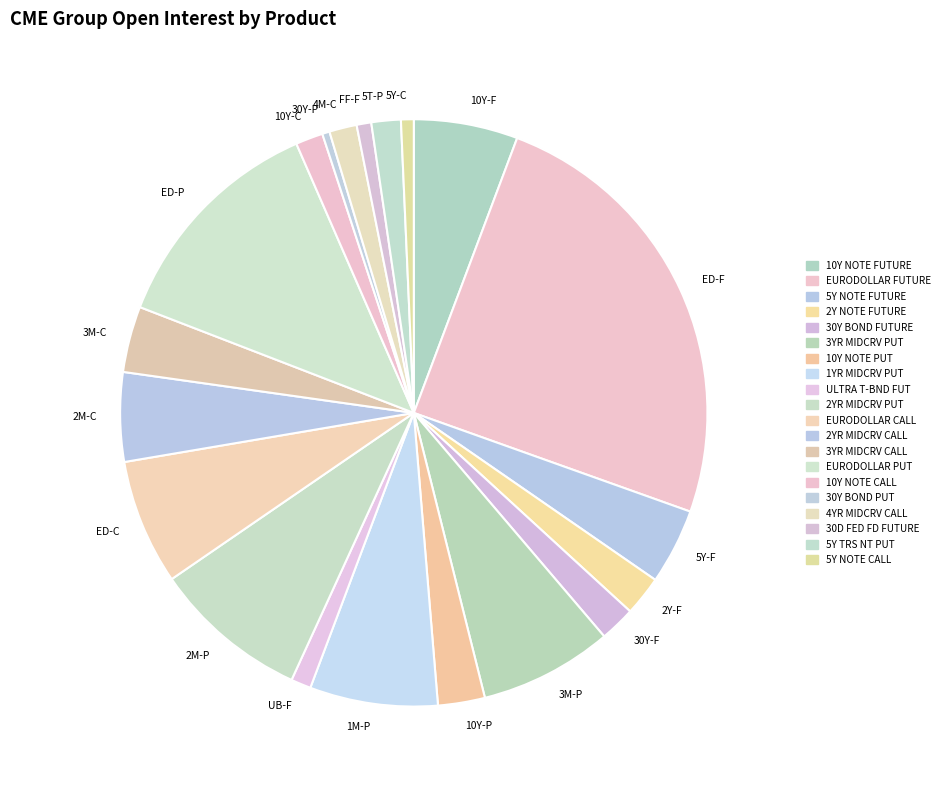

Is there a majority slice in this chart?

No